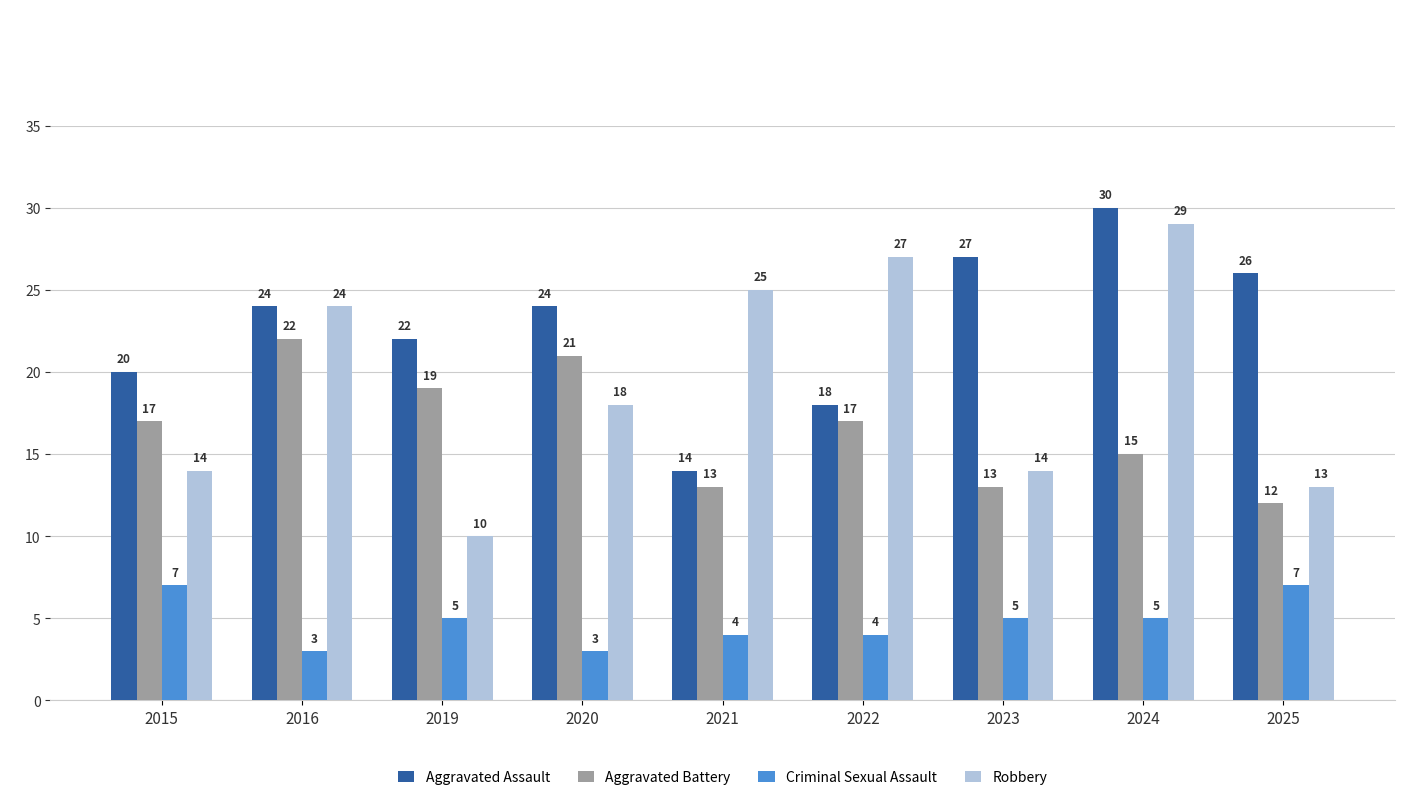

What is the difference between the maximum and minimum values in the Robbery series?

19